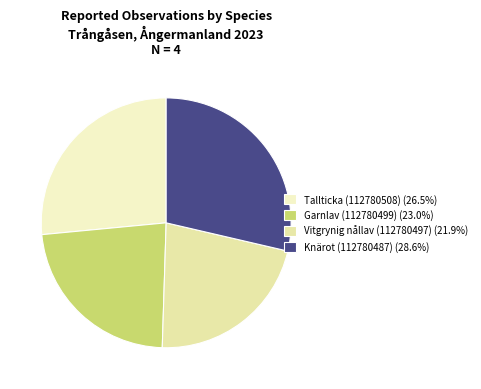

Which slice is the largest?

Knärot (112780487)